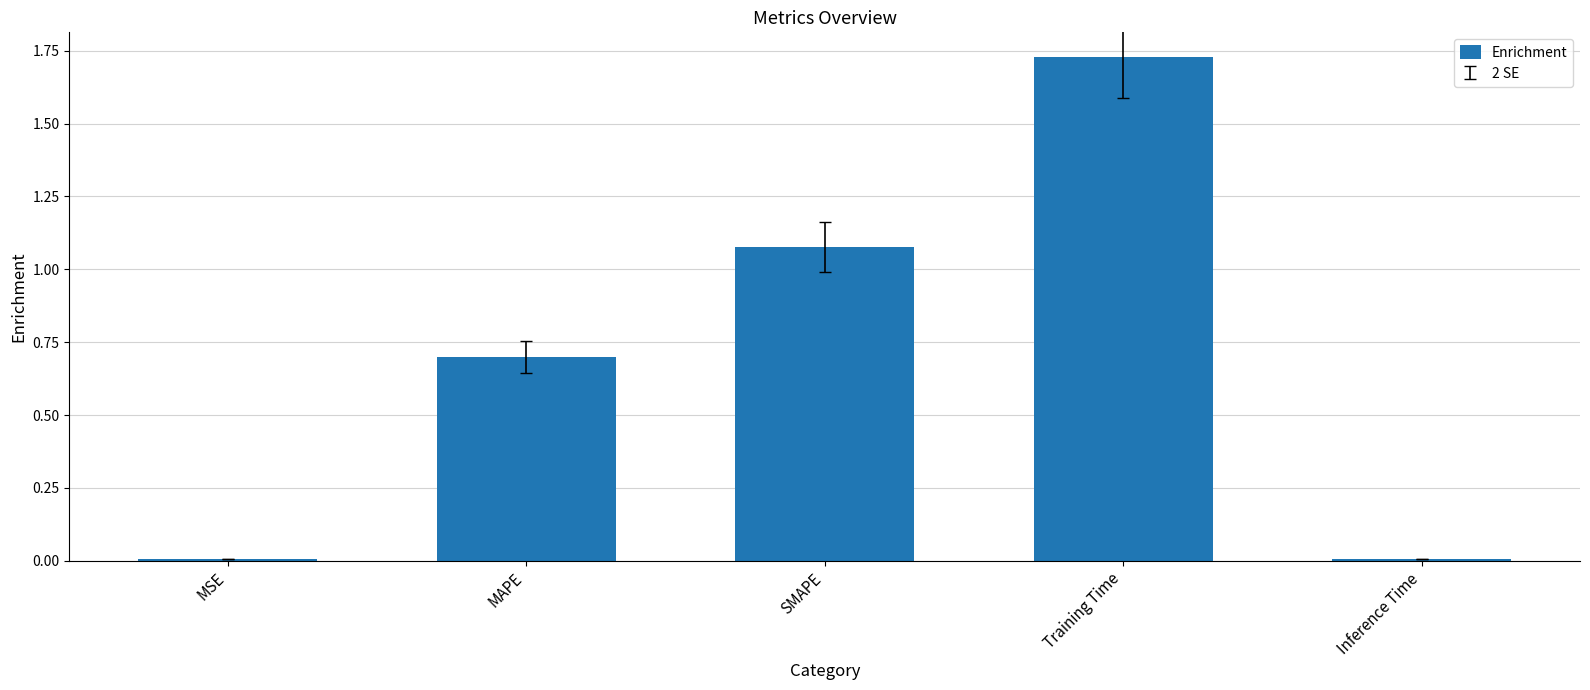

What is the sum of all values?

3.5